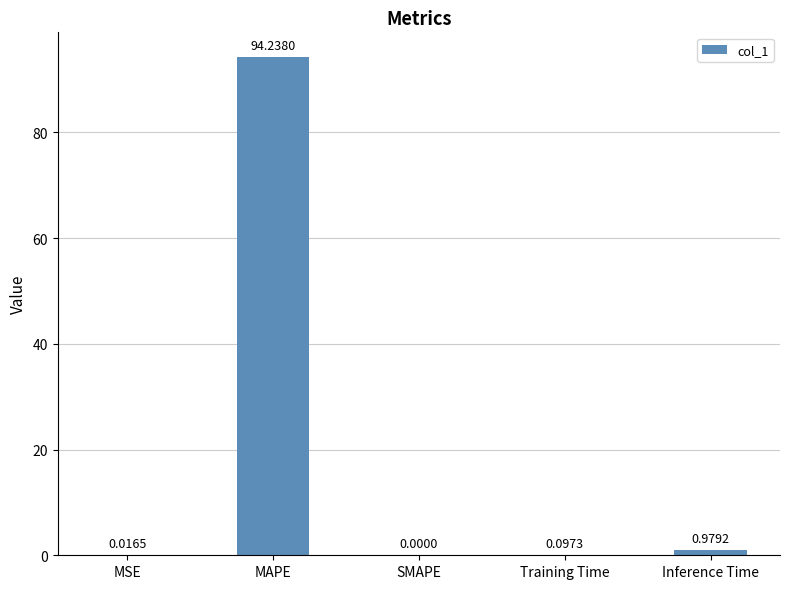

Where is the data nearest to the value 47?

Inference Time